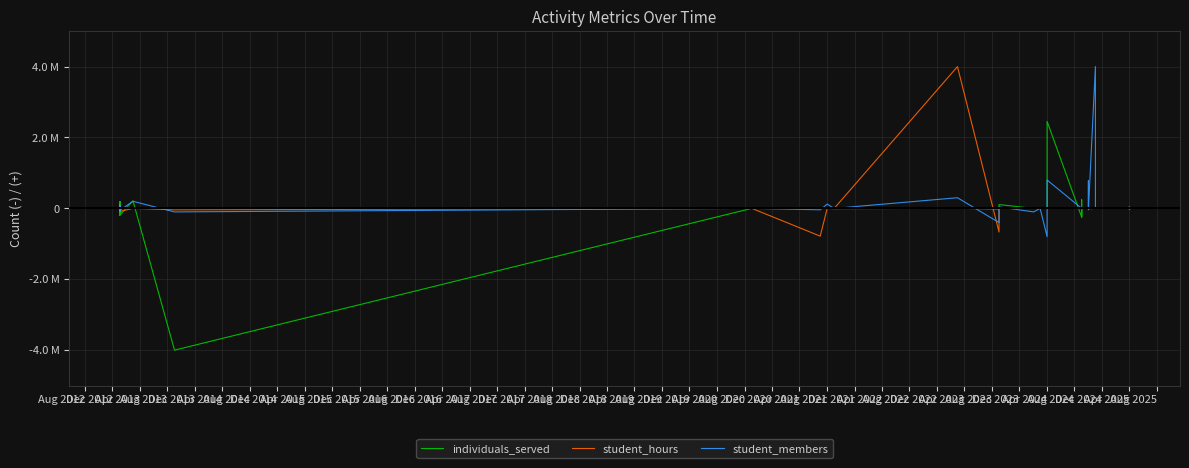

The student_members series shows -39320.6 at Dec 2012. True or false?

False